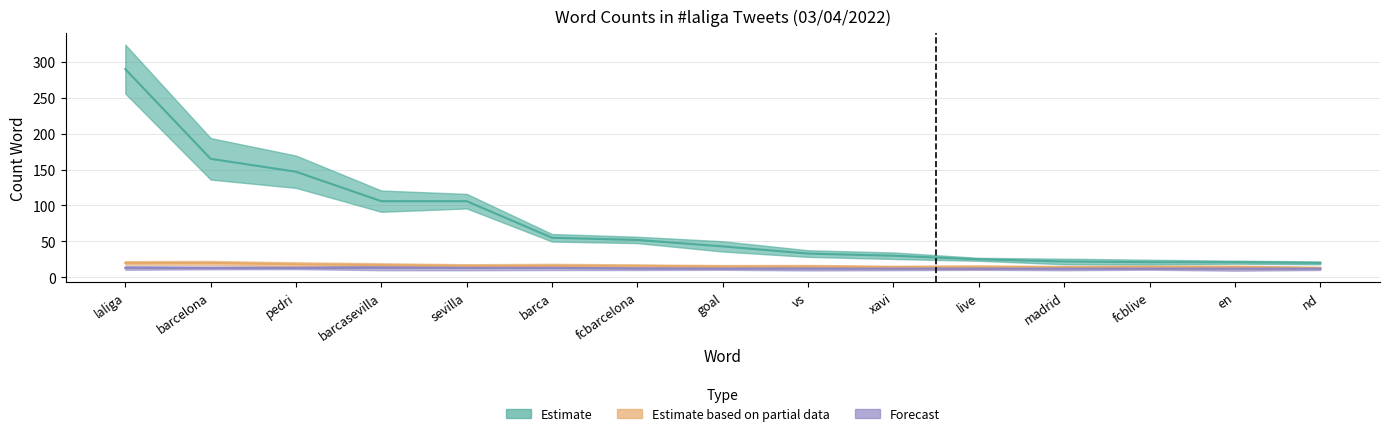

Count the number of categories in the chart.

15